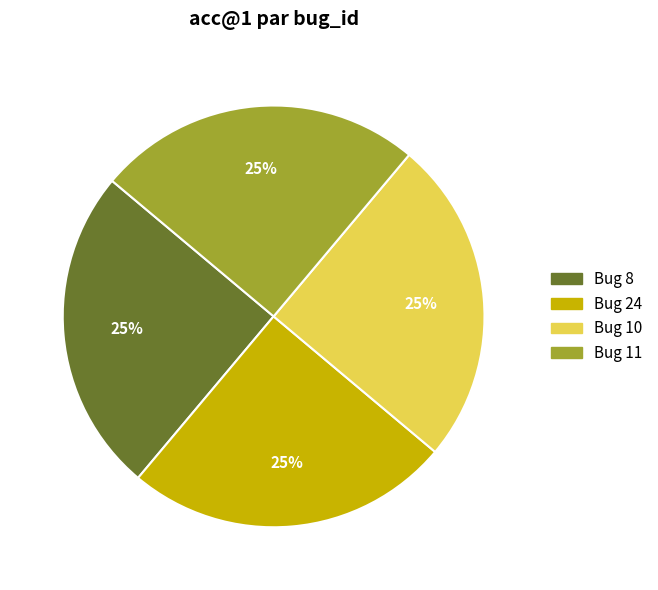

How many slices are in this pie chart?

4